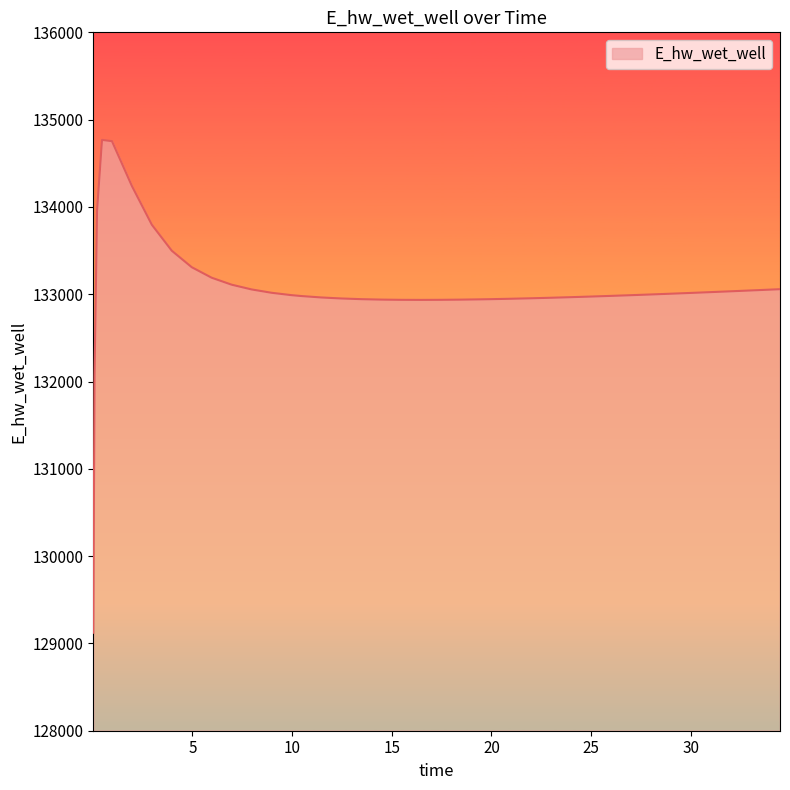

What is the difference between the maximum and minimum values?

5645.3